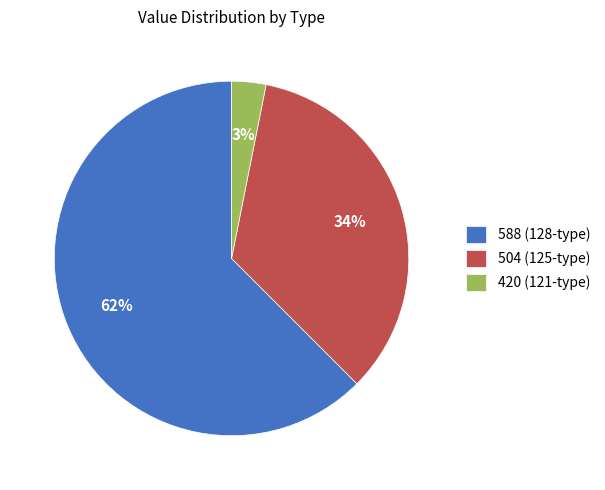

Count the number of slices in the pie.

3